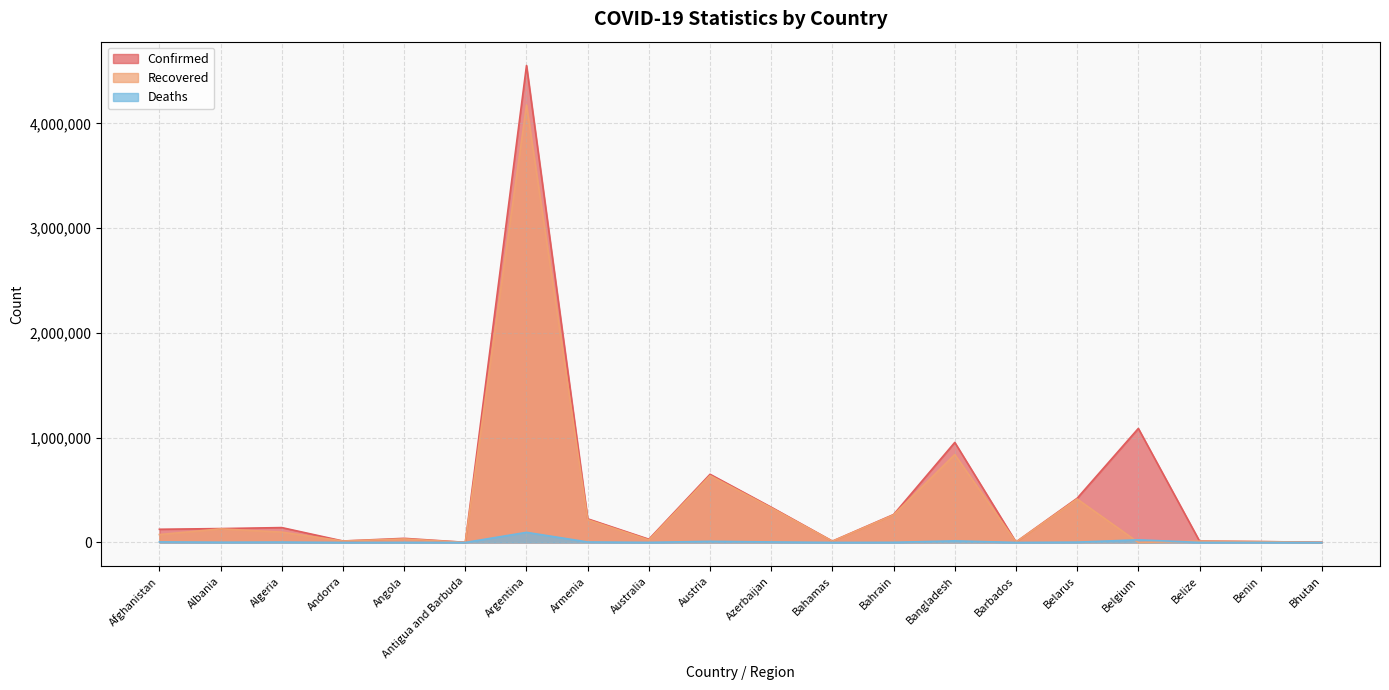

The value of Confirmed at Barbados is 4086. True or false?

True